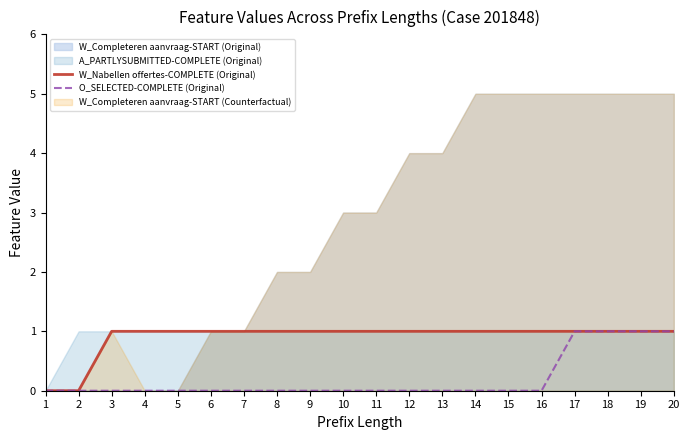

List the labels in order of O_SELECTED-COMPLETE (Original) value, largest first.

17, 18, 19, 20, 1, 2, 3, 4, 5, 6, 7, 8, 9, 10, 11, 12, 13, 14, 15, 16